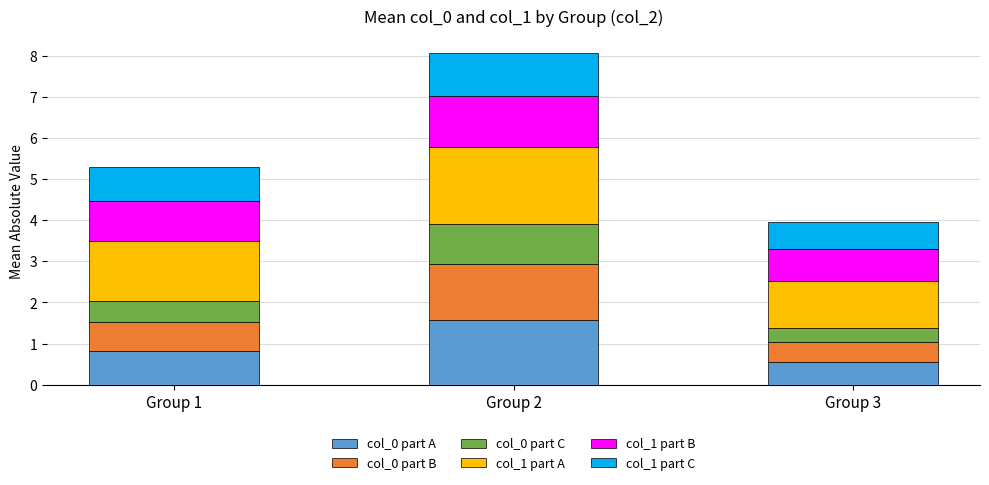

At which label does col_0 part A reach its peak?

Group 2